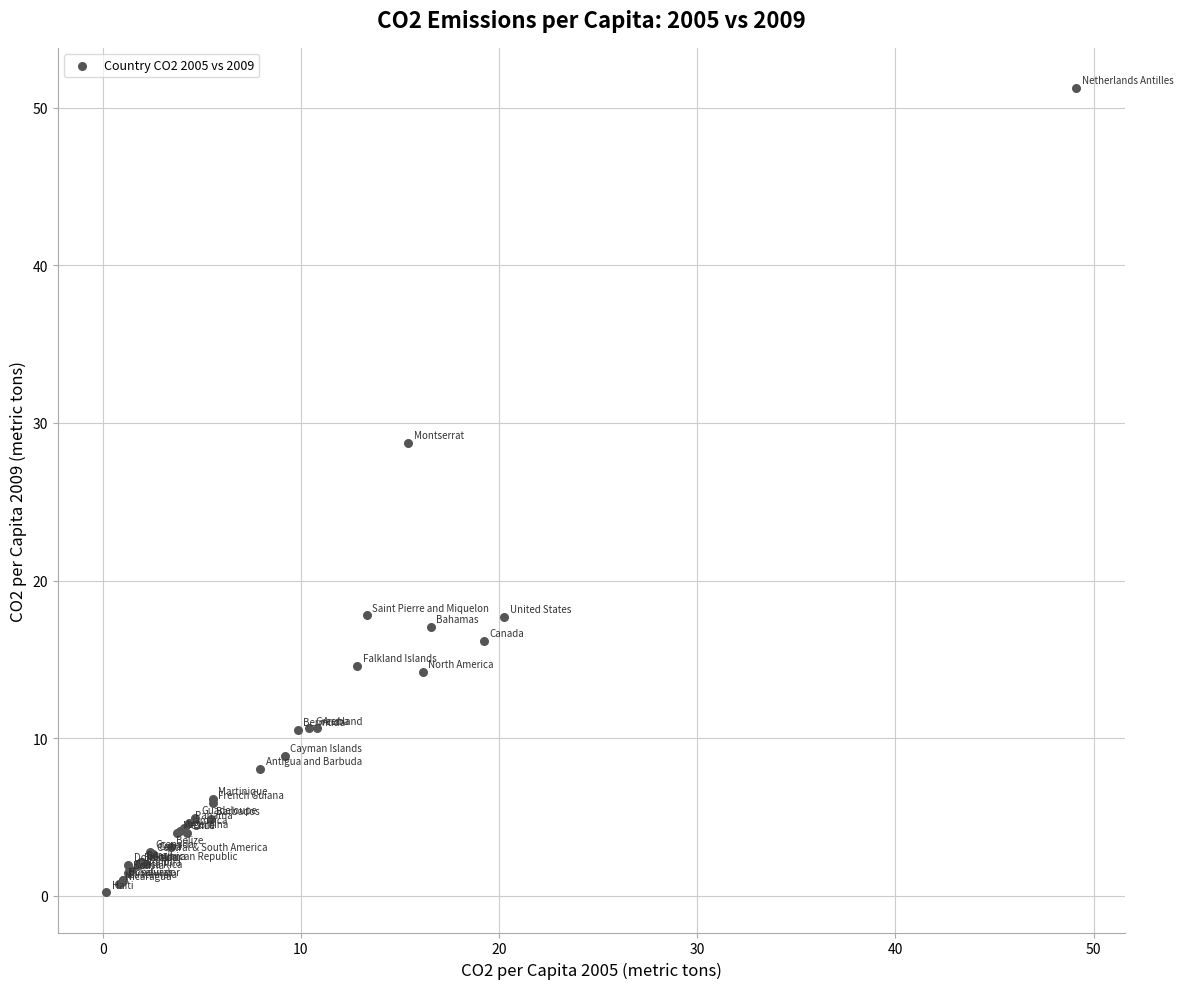

What Y value in the scatter plot is closest to 25?

28.7